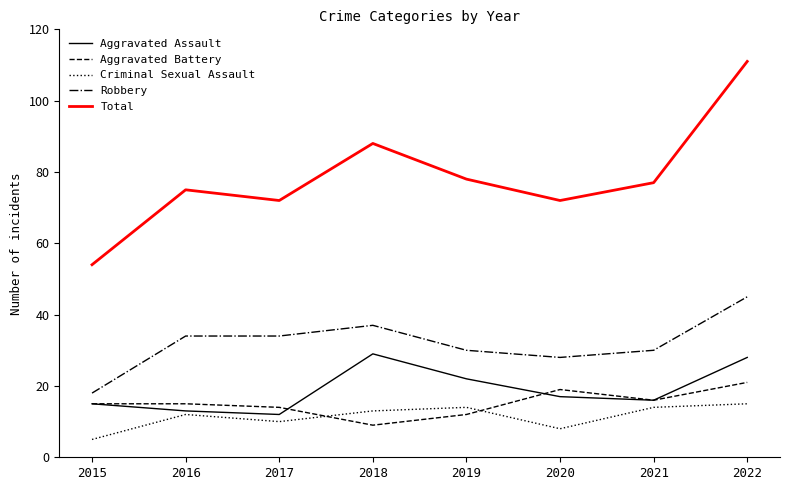

True or false: Robbery and Total intersect in this chart.

False